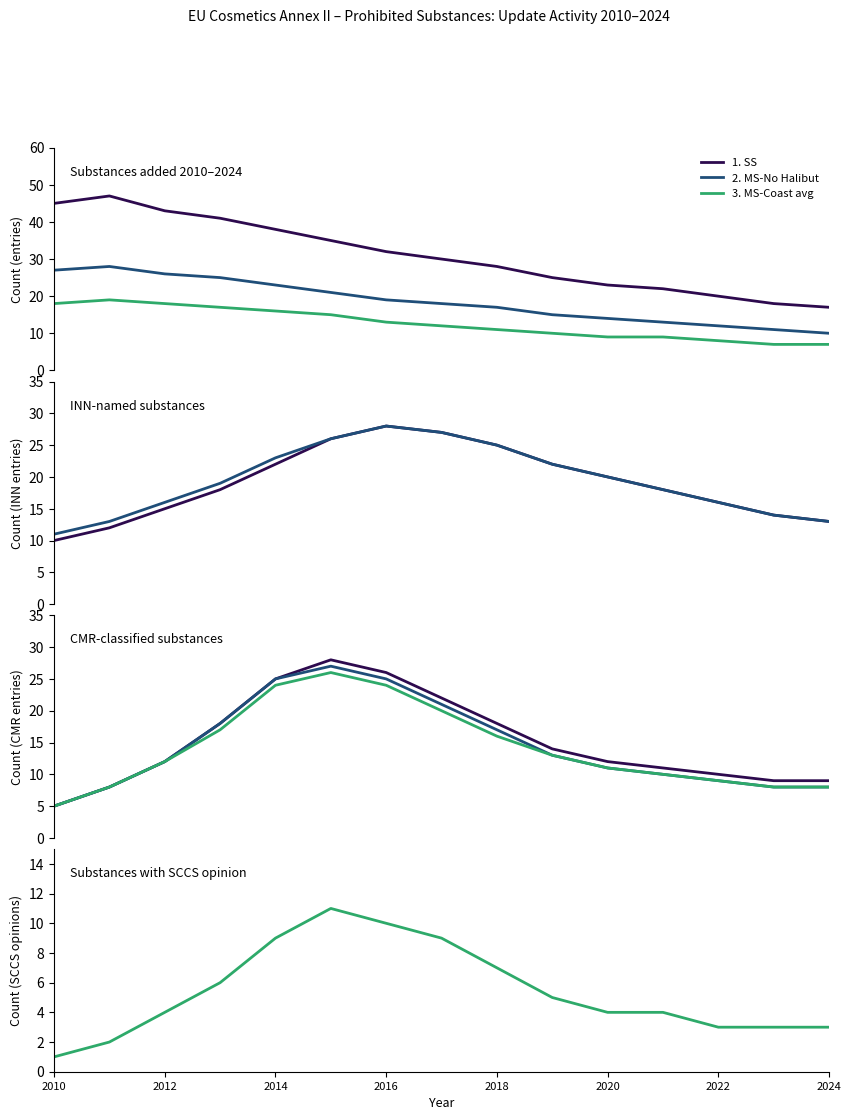

What value does the 1. SS series have at 2014, to the nearest 5?

25